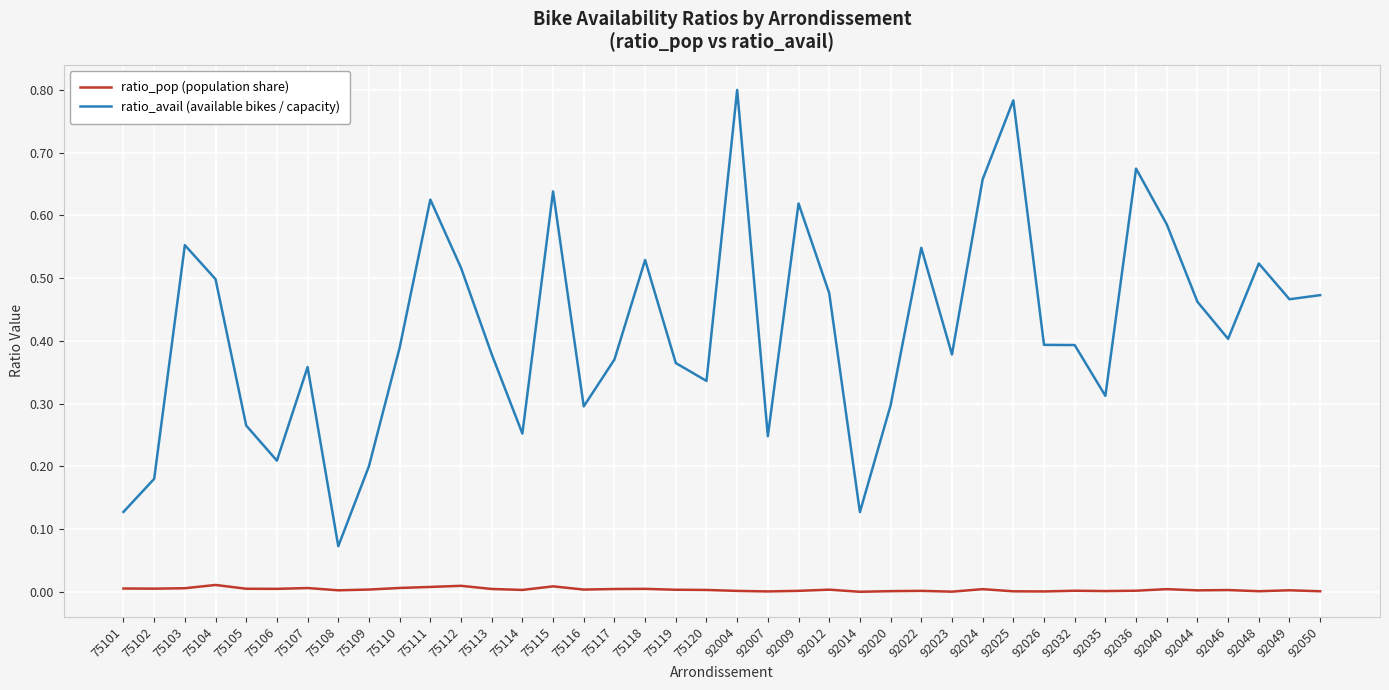

The ratio_avail (available bikes / capacity) series shows 0.5 at 75105. True or false?

False